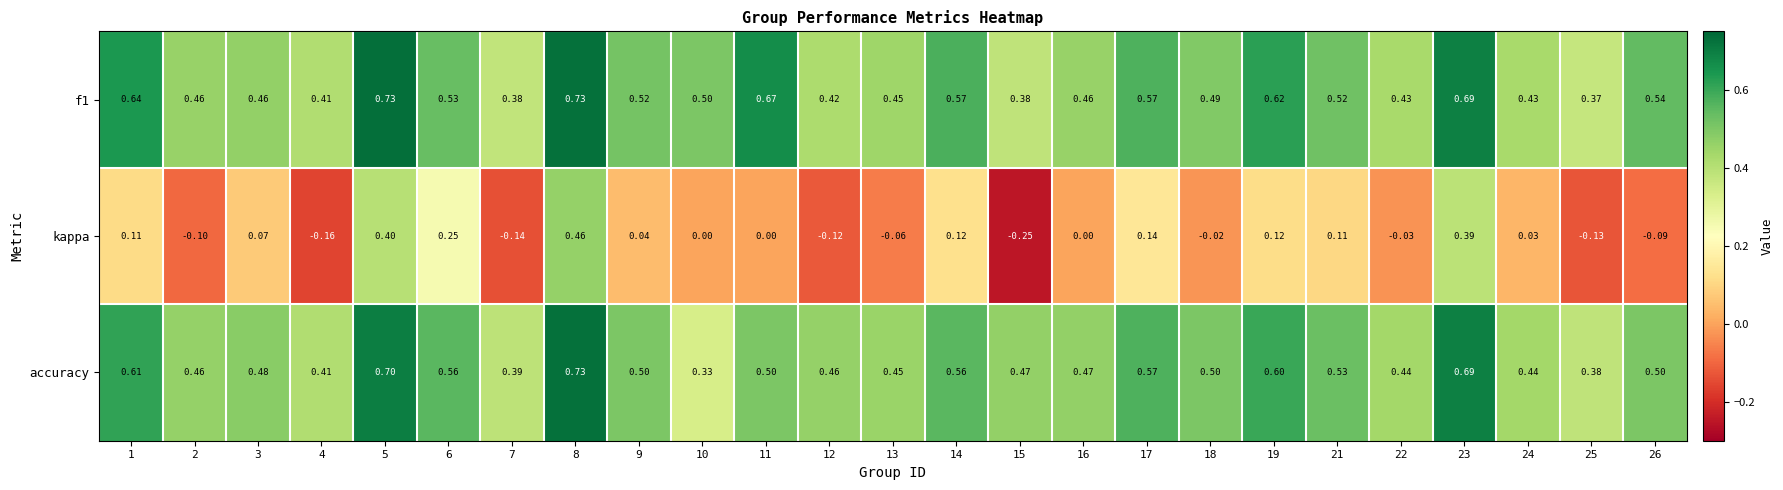

What is the spread (max minus min) of values at 15?

0.7